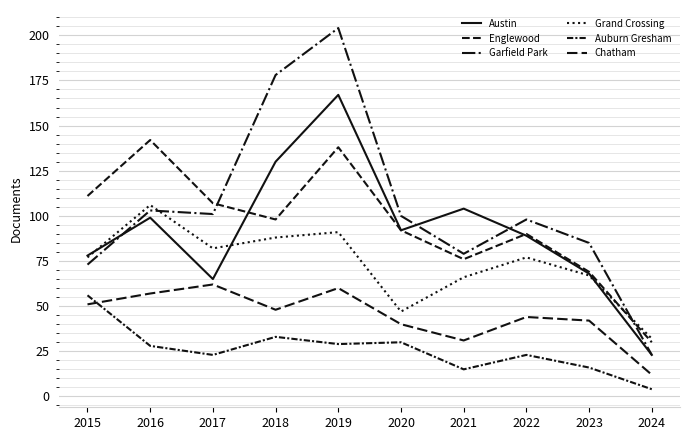

The value of Auburn Gresham at 2018 is 54. True or false?

False